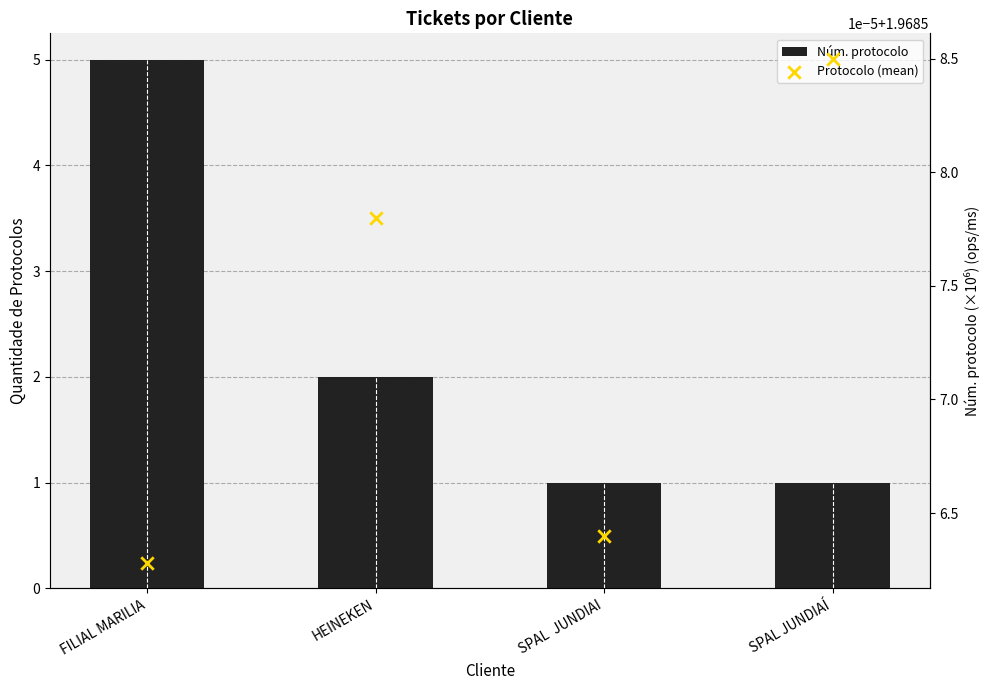

Is the value of Núm. protocolo at SPAL  JUNDIAI greater than the value of Protocolo (mean) at HEINEKEN?

No